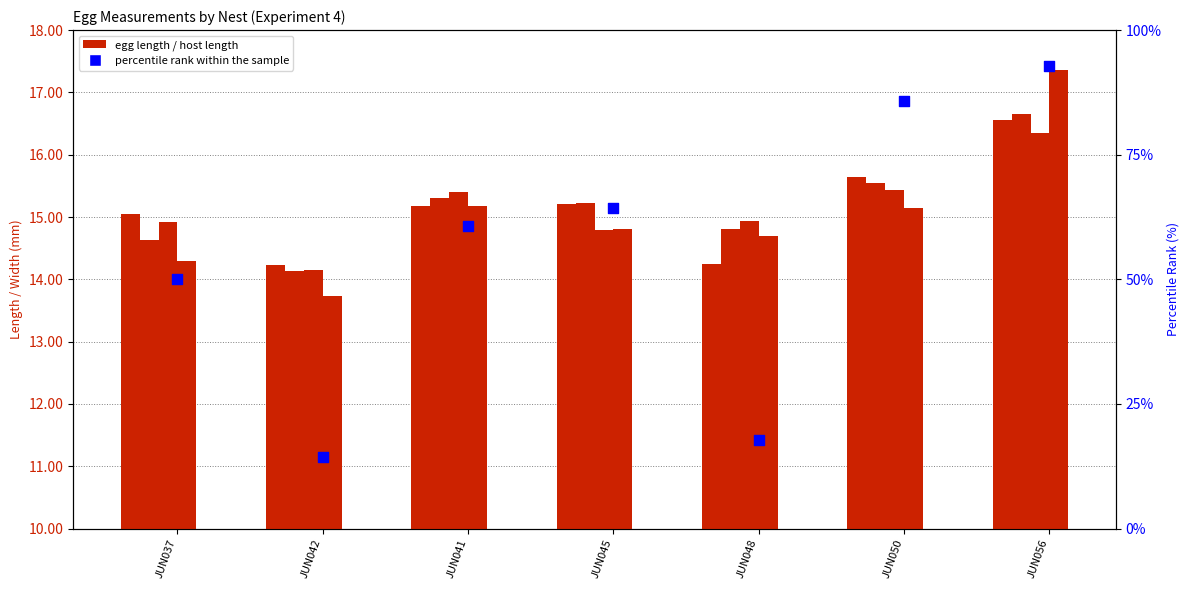

Is the value of C3_length at JUN041 greater than the value of percentile rank within the sample at JUN037?

No